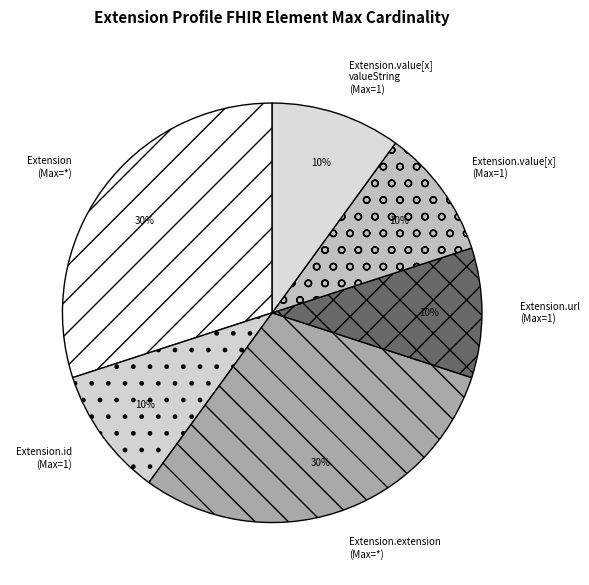

How many segments does this pie chart have?

6